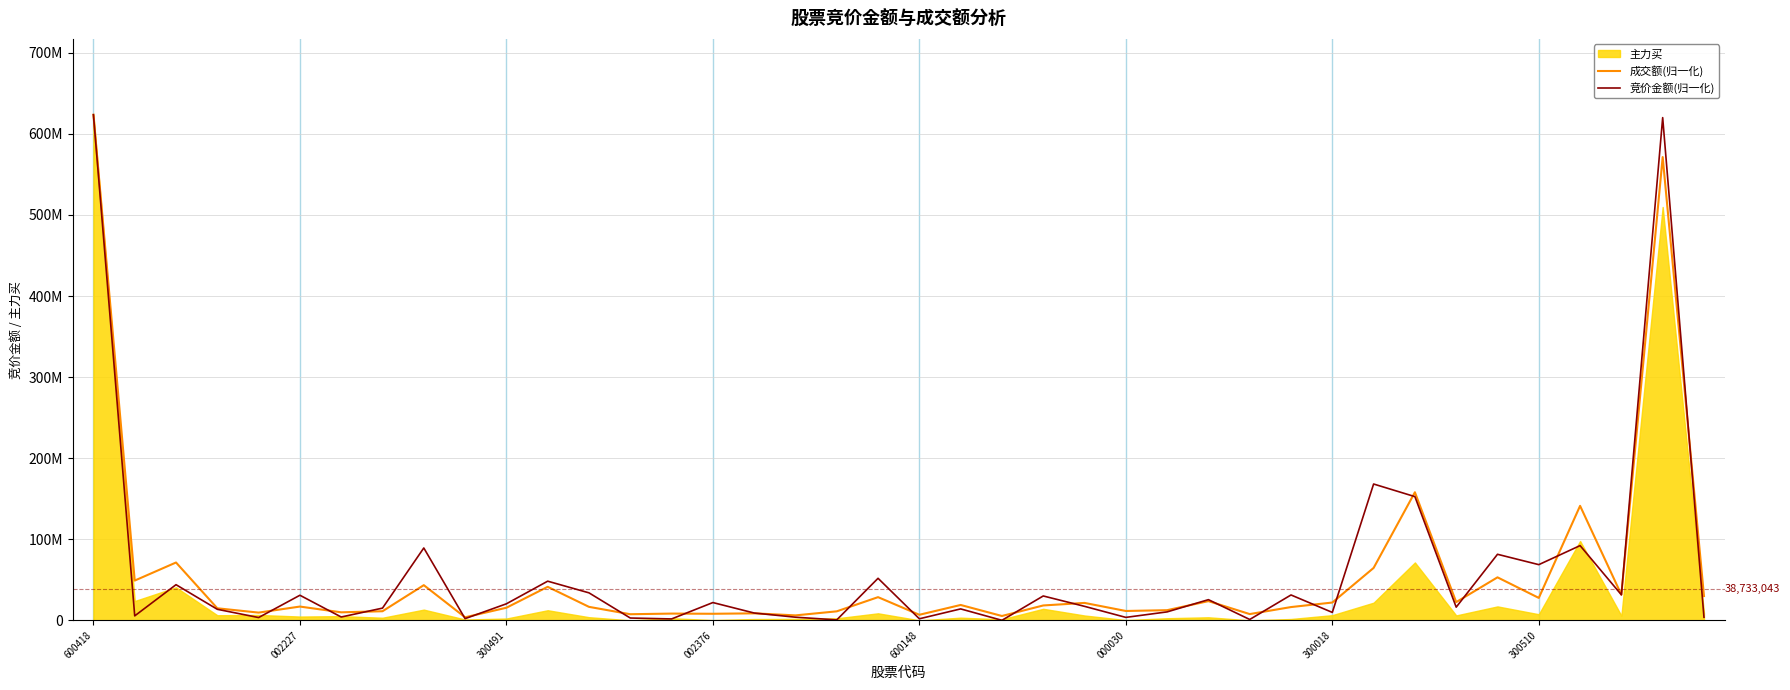

At which label does 成交额(归一化) first exceed 18324637?

600418